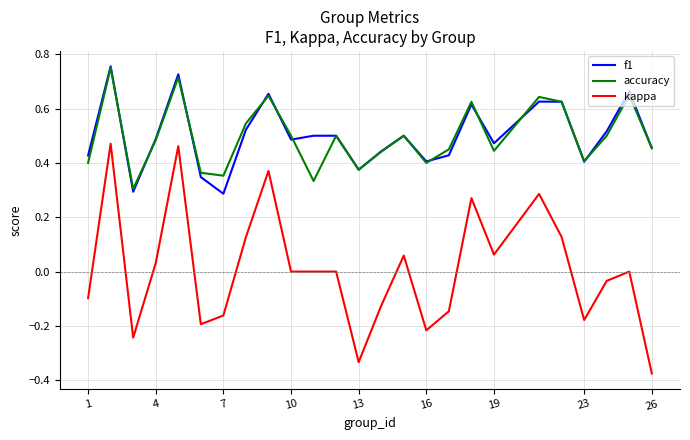

True or false: kappa and f1 cross at least once.

False